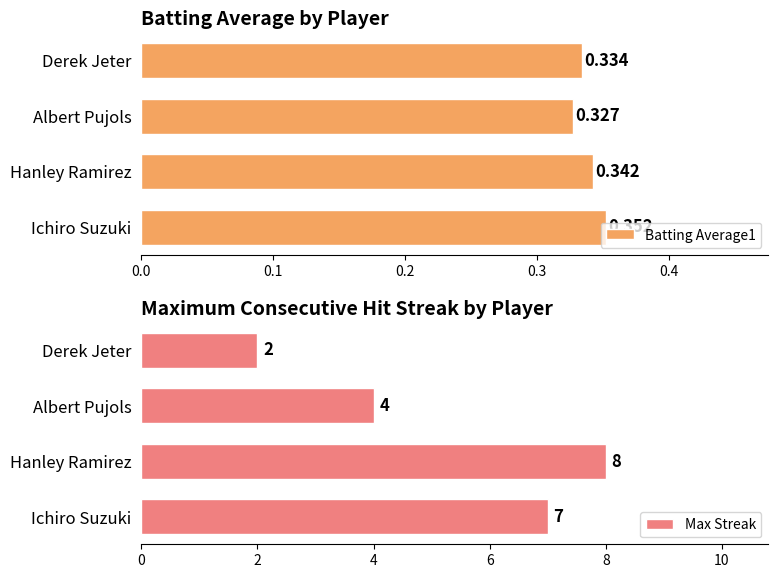

What is the value of the Max Streak bar at the 3rd from the left?

4.0